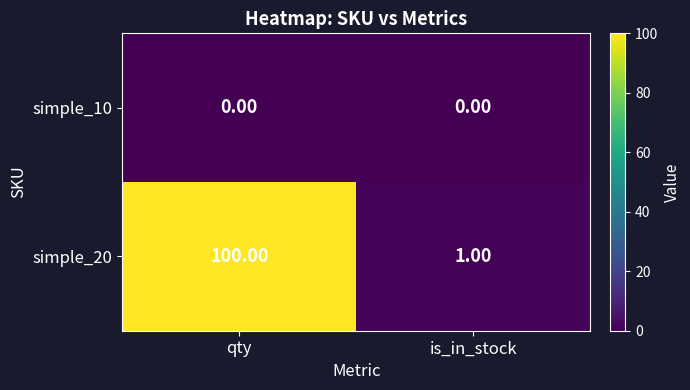

Rank the series by their maximum value, from lowest to highest.

simple_10, simple_20